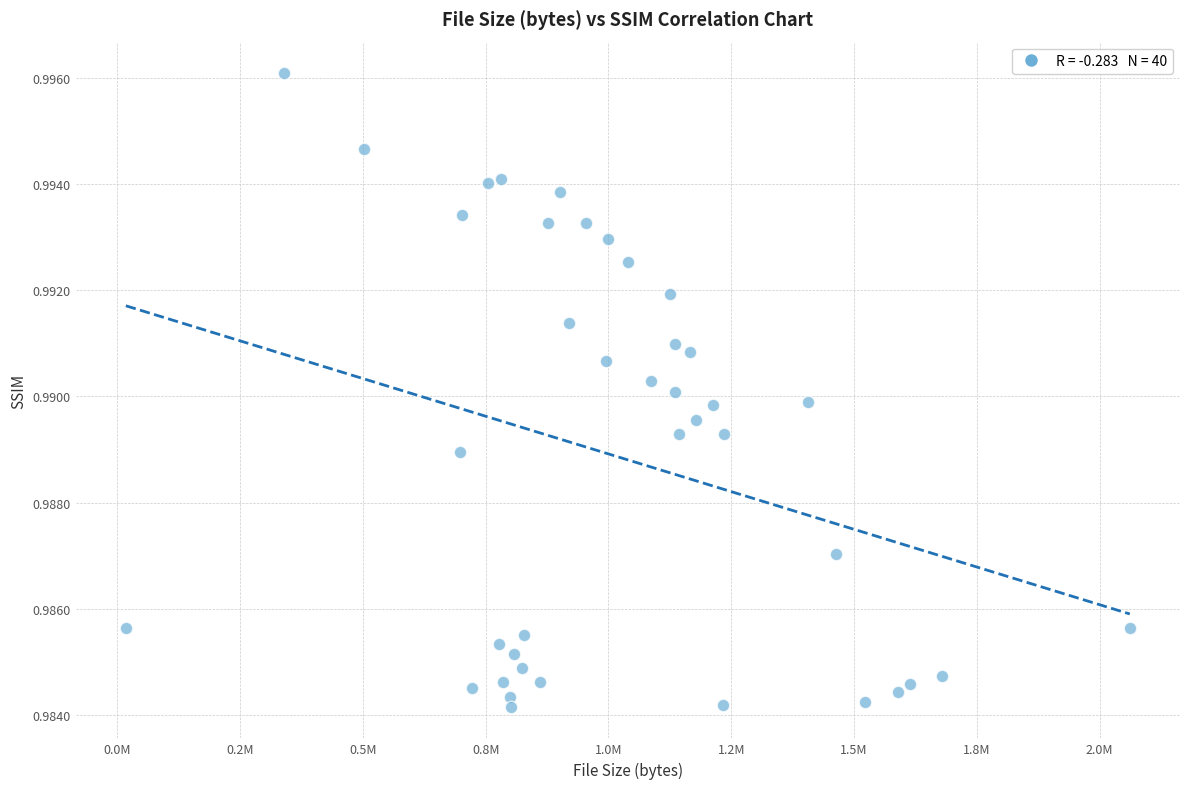

What is the range of X values (max minus min)?

2044529.0